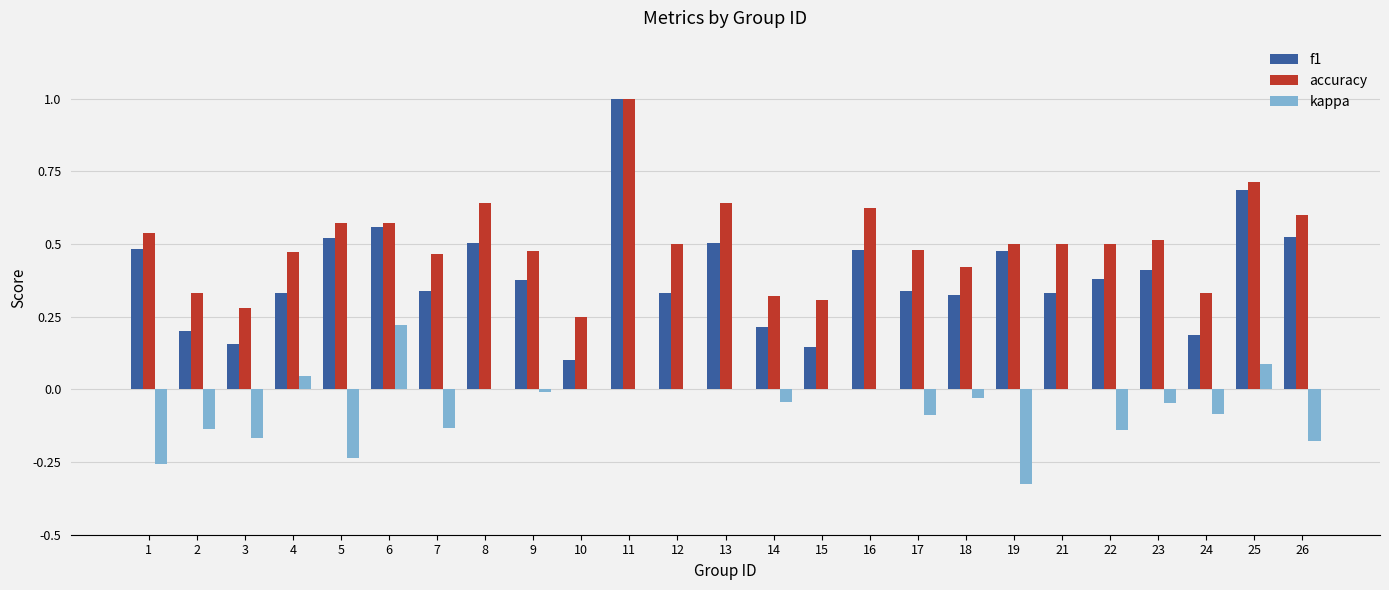

Which label corresponds to the largest value in the chart?

11